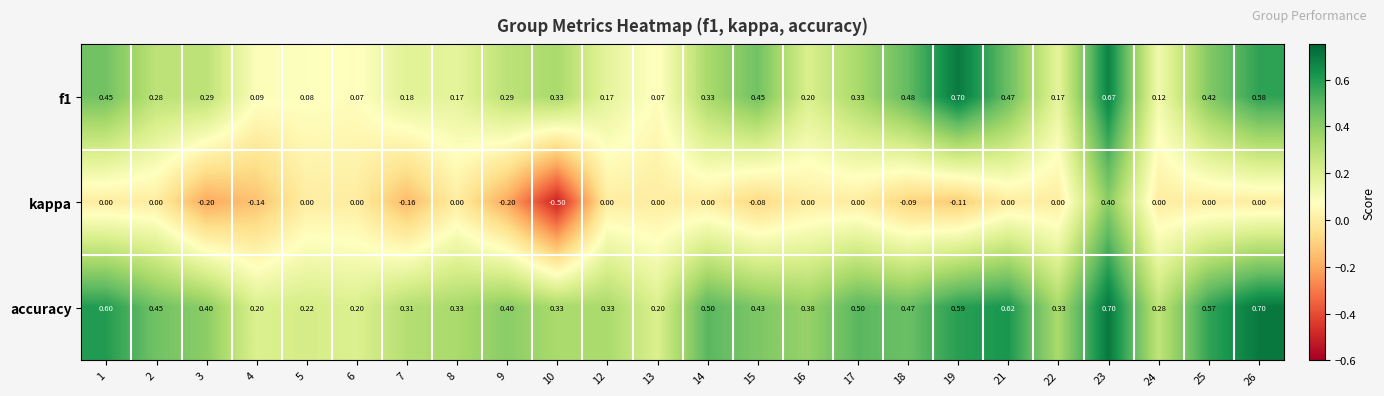

Which series has the largest range (max minus min)?

kappa